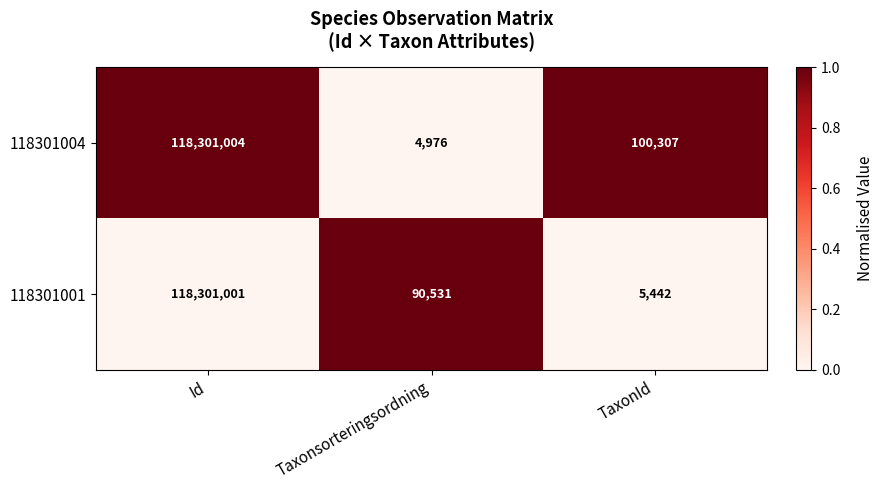

Reading left to right, extract all data points from this chart.

118301004: Id=118301004	Taxonsorteringsordning=4976	TaxonId=100307
118301001: Id=118301001	Taxonsorteringsordning=90531	TaxonId=5442